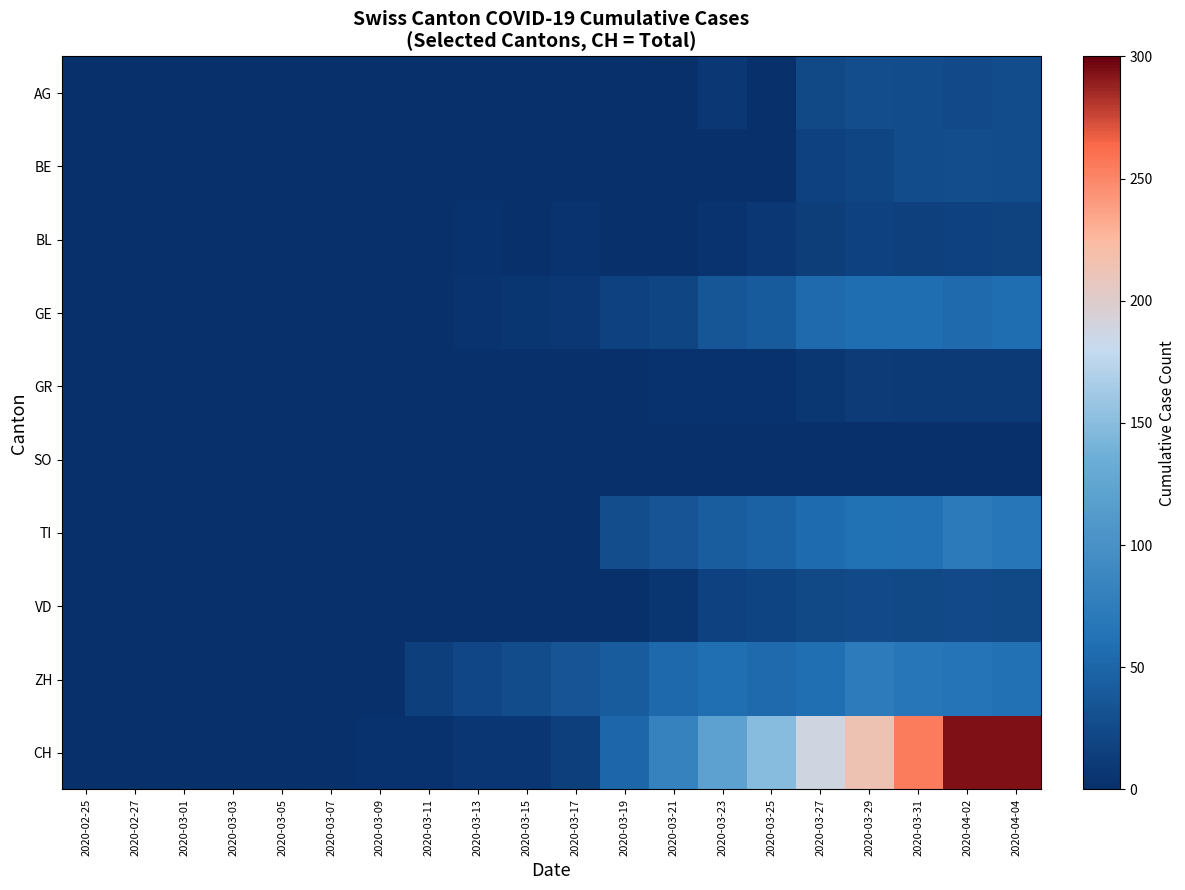

How many data points does each series have?

20